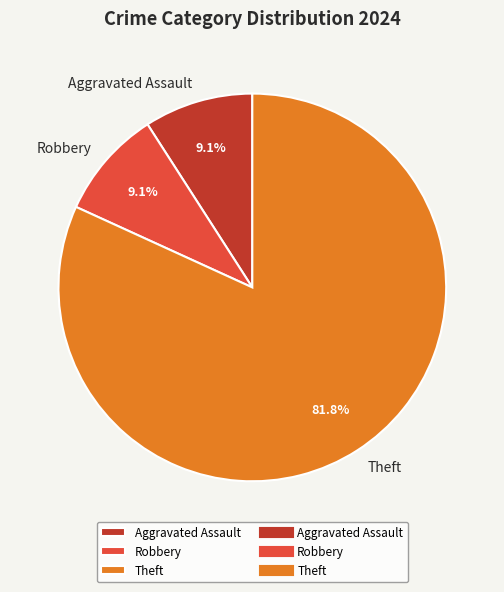

What is the majority slice?

Theft